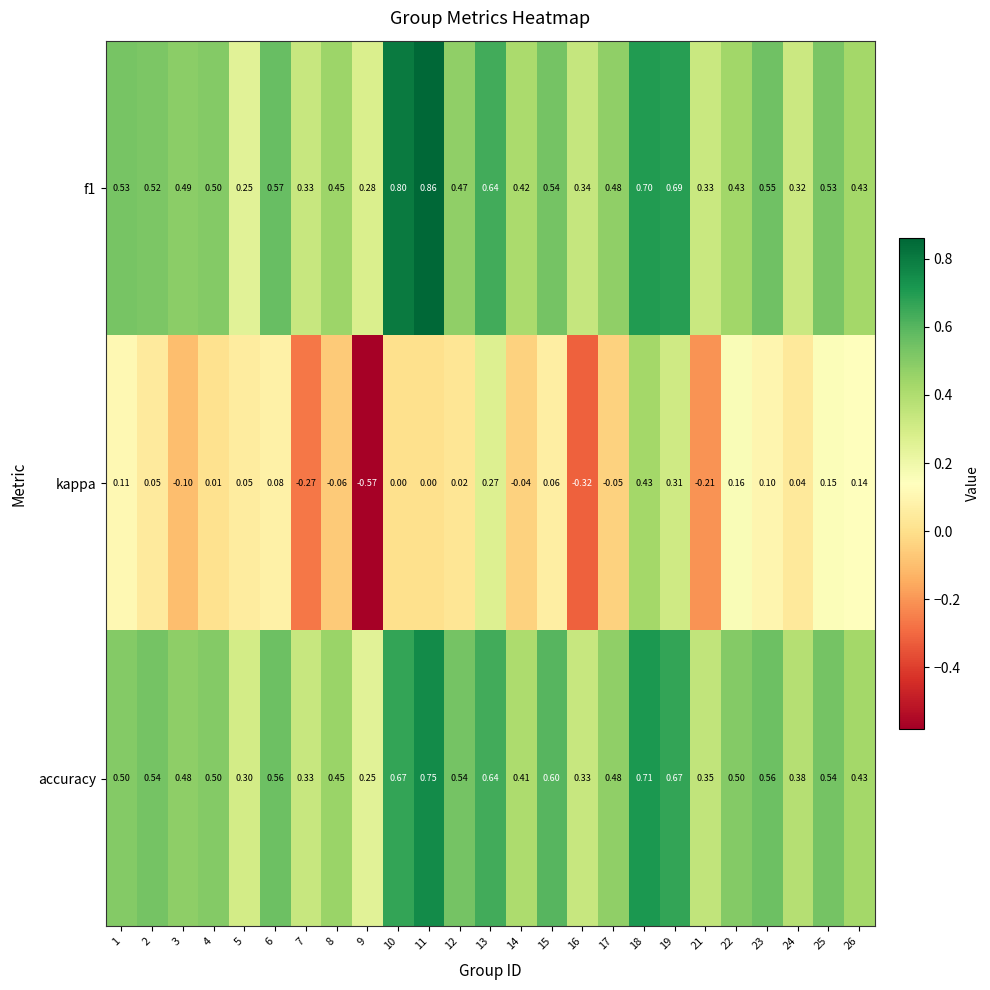

Is the value of accuracy at 16 greater than the value of kappa at 24?

Yes